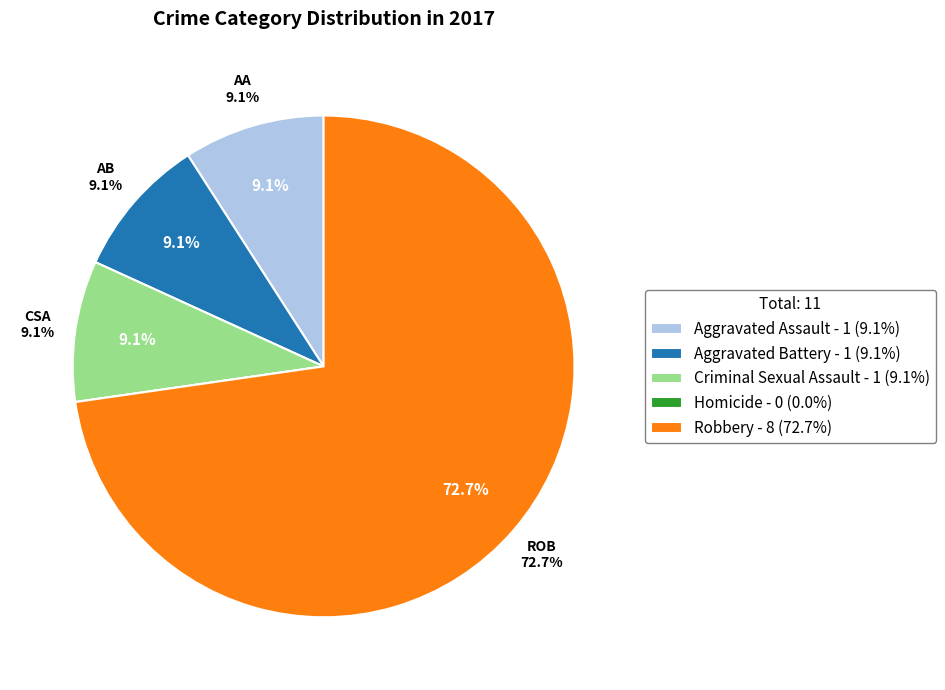

Count the number of slices in the pie.

5